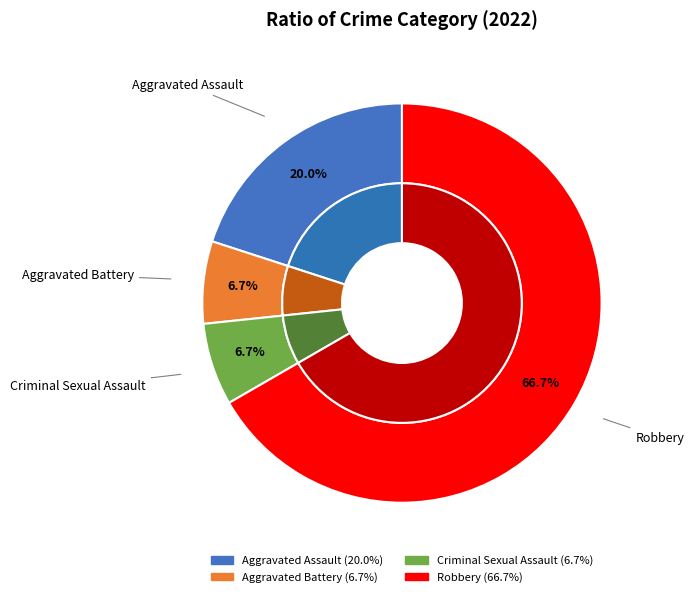

To the nearest percent, what percentage of the pie is Aggravated Assault?

20%